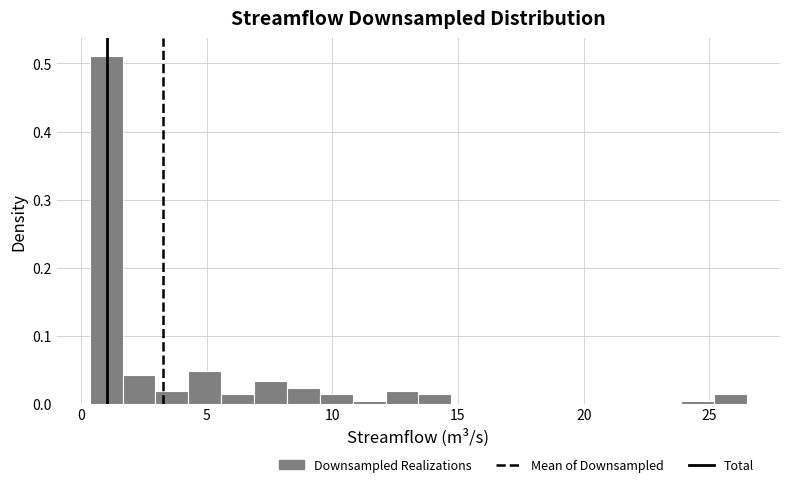

Around what value on the x-axis is the tallest bar? Give the approximate position of its centre, as read against the axis.

1.0